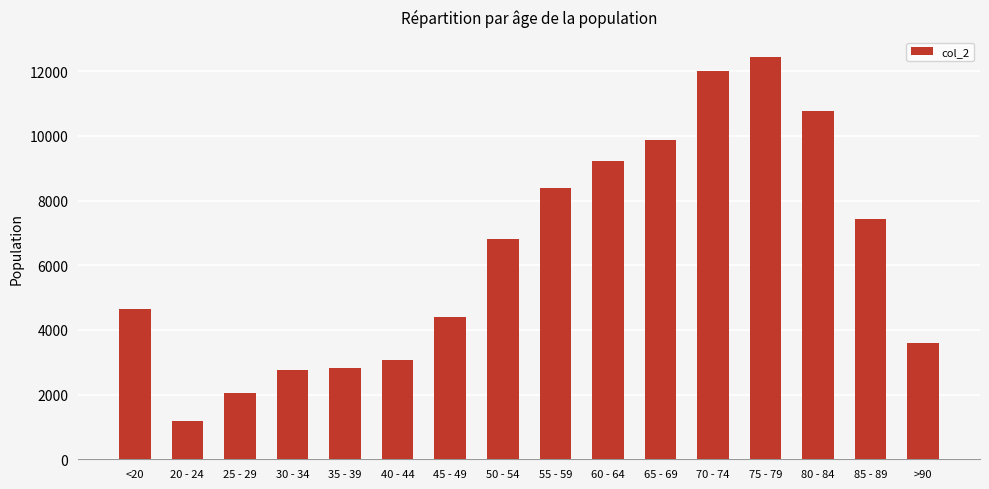

Read the value at 25 - 29, to the nearest 50.

2050